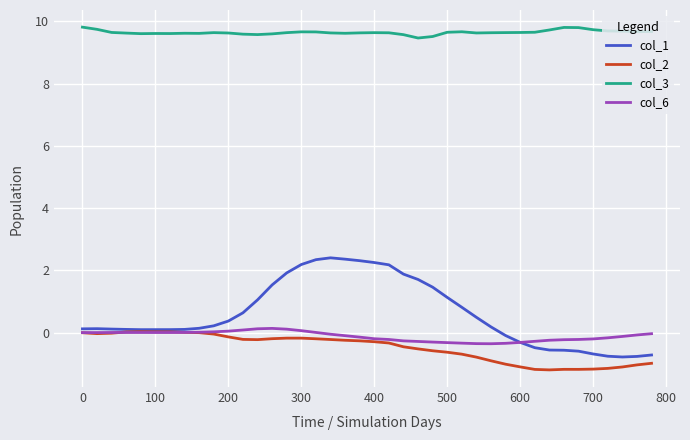

True or false: col_2 and col_3 intersect in this chart.

False